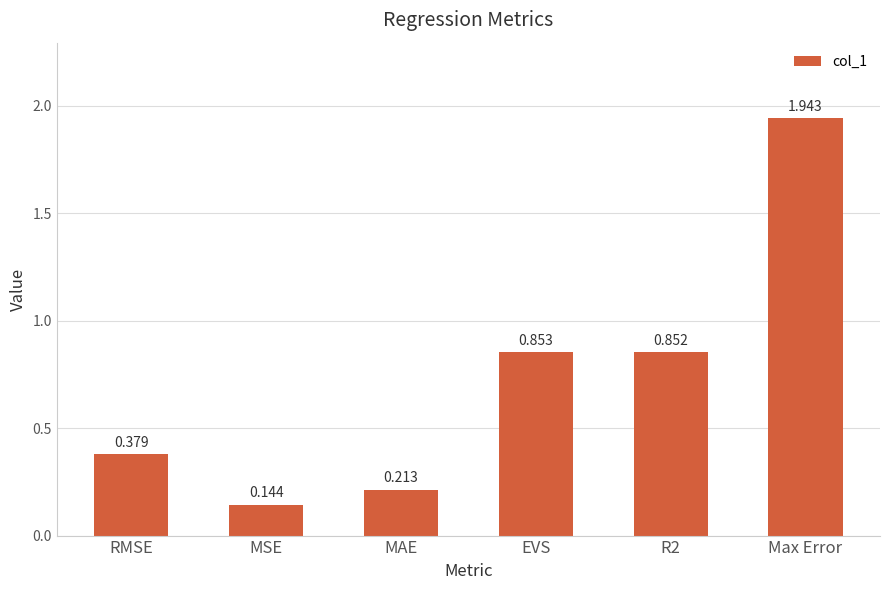

How many categories are shown in the chart?

6